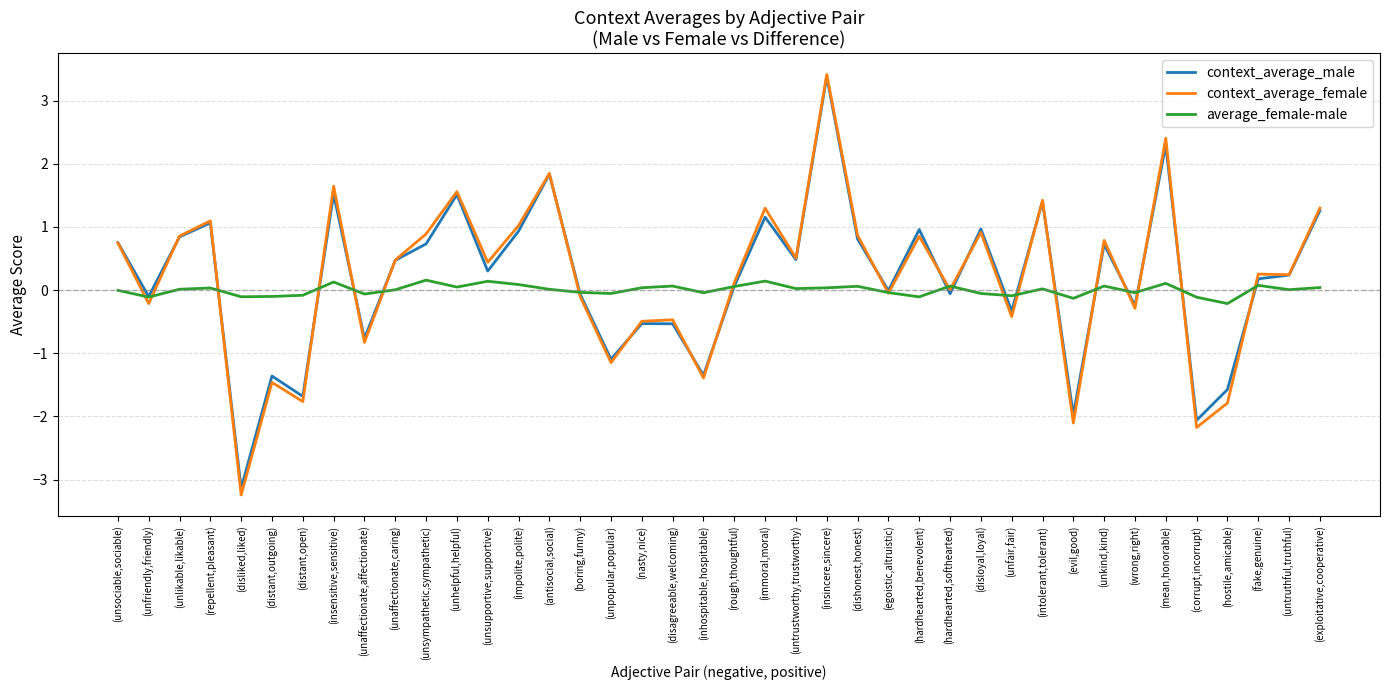

What is the minimum value for context_average_female?

-3.2